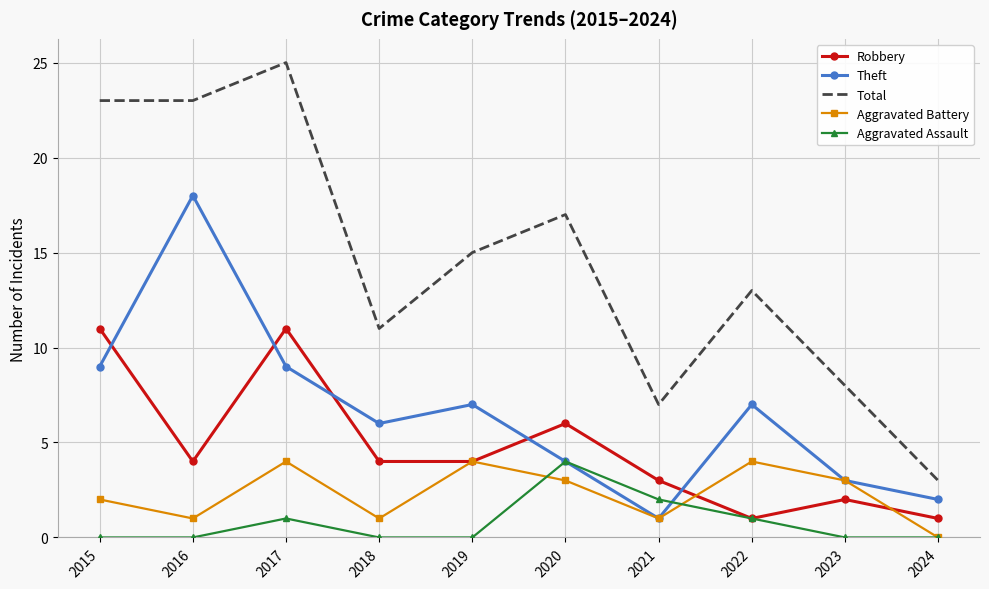

At which category does the chart reach its peak across all series?

2017